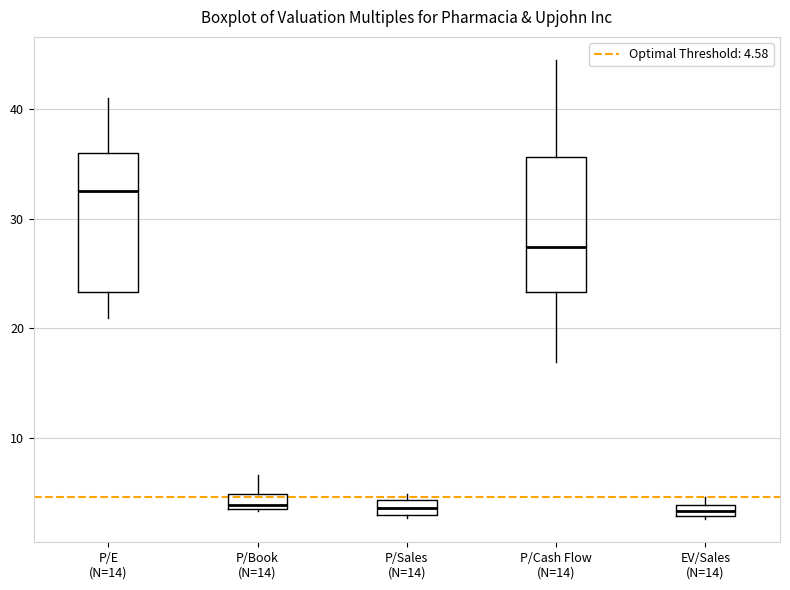

Where is the upper edge of the box for P/Sales (N=14) on the y-axis? The values are not printed on the chart, so give them approximately, as read against the axis.

4